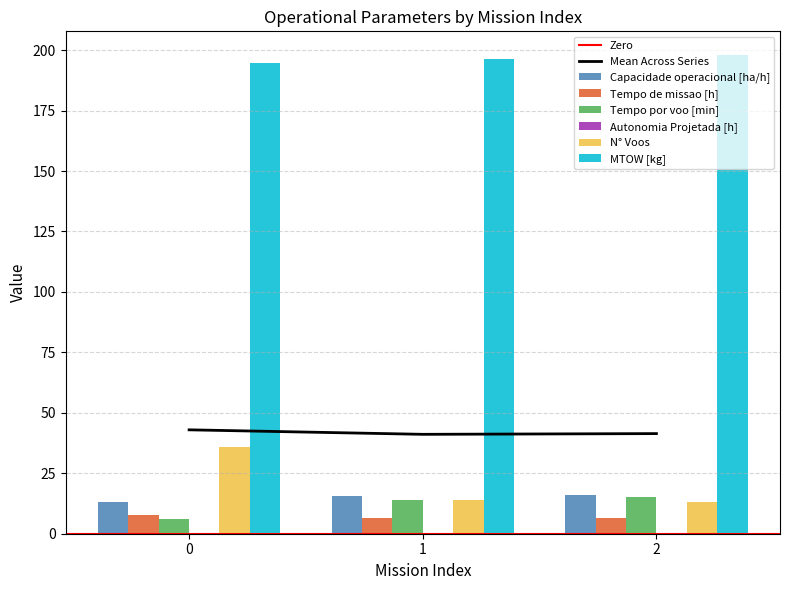

What is the sum of all Autonomia Projetada [h] values?

0.5